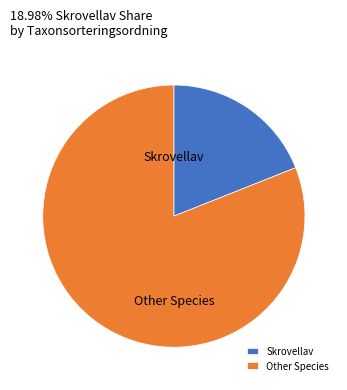

Which category has the smallest portion of the pie?

Skrovellav